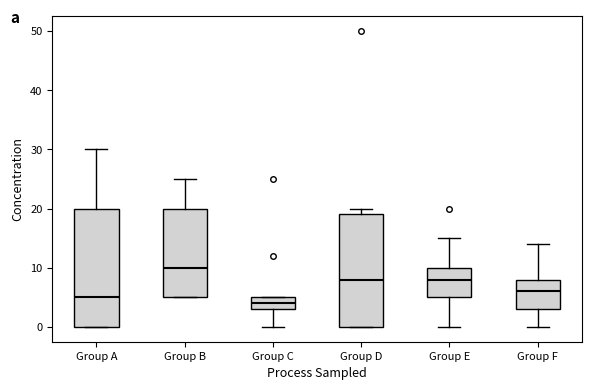

Where is the lower edge of the box for Group E on the y-axis? The values are not printed on the chart, so give them approximately, as read against the axis.

5